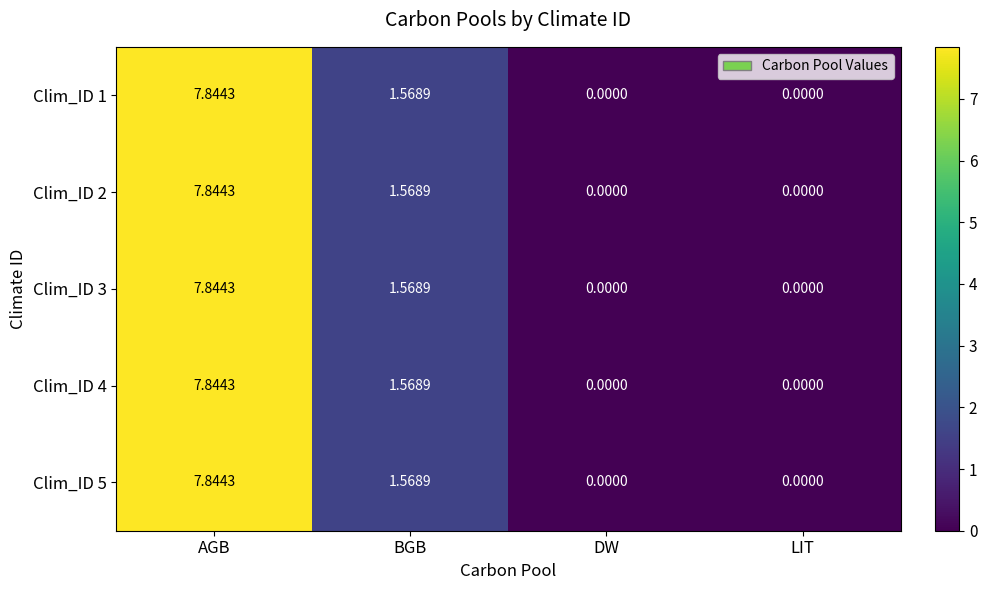

How many values in Clim_ID 4 are above zero?

2